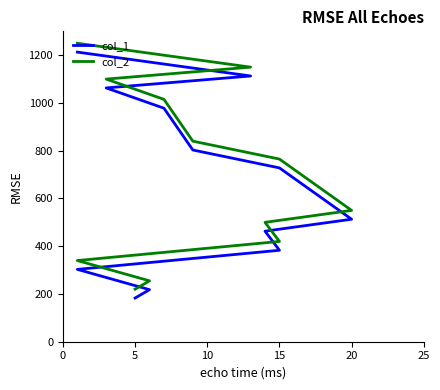

True or false: col_2 has more than 2 interior local peaks.

False